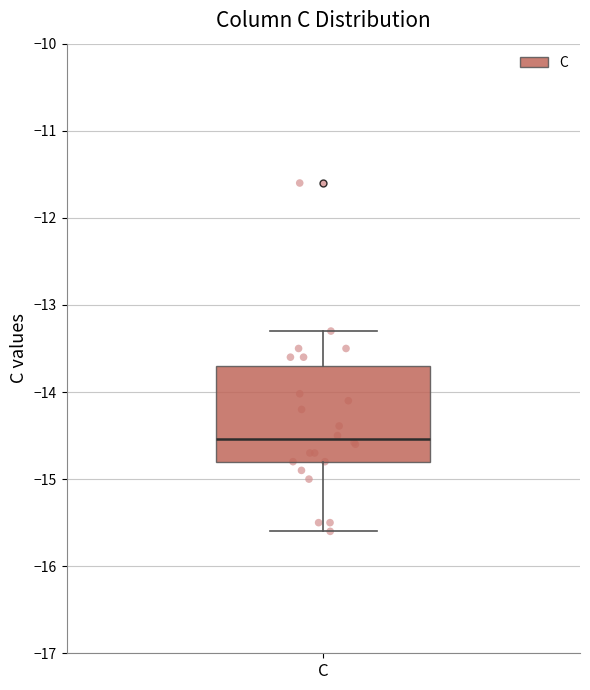

Read this box plot against the y-axis: the position of the median line, the range covered by the box, and the ends of both whiskers. The values are not printed on the chart, so give them approximately, as read against the axis.

median -14.5, box -14.8 to -13.7, whiskers -15.6 to -13.3